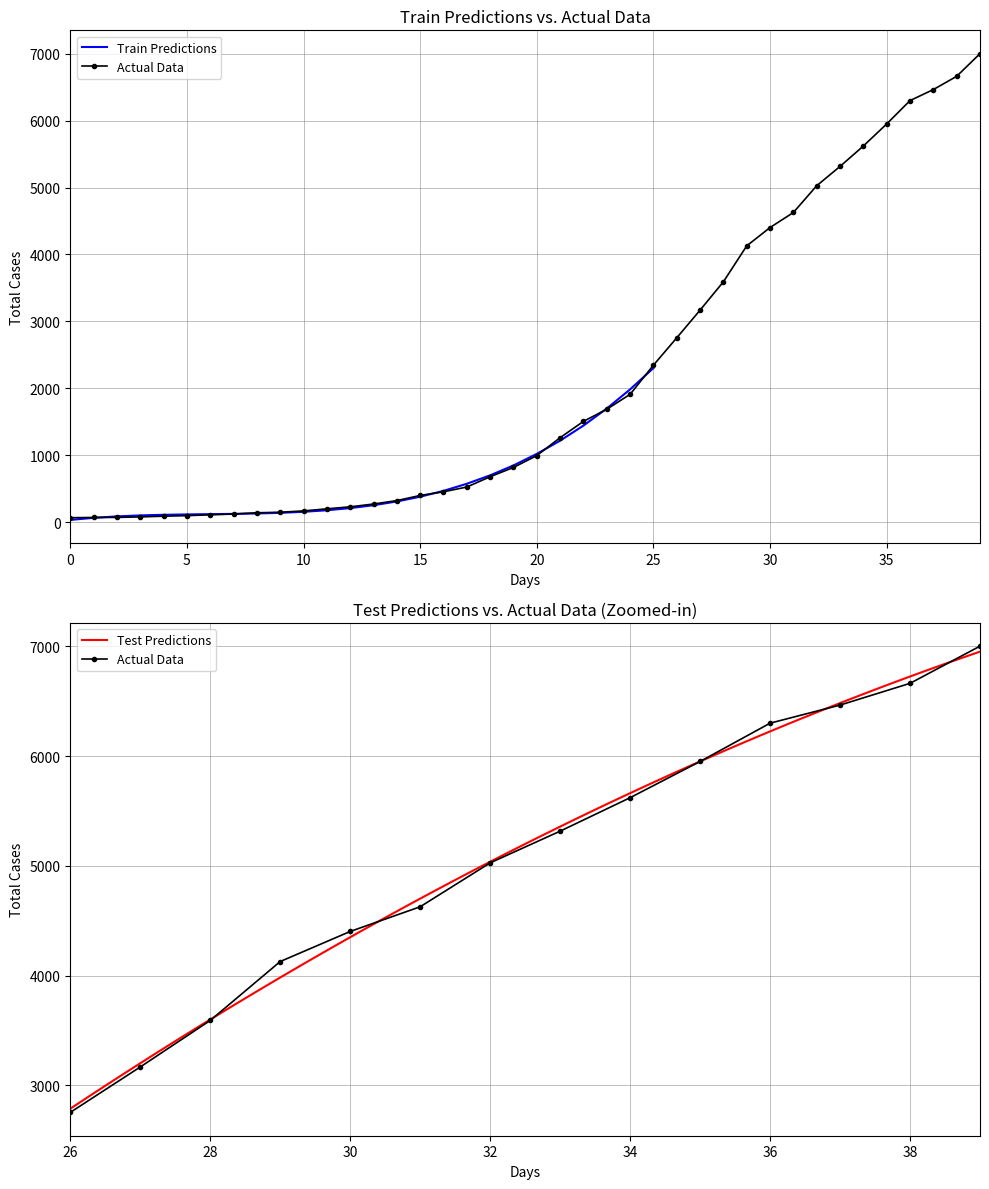

What is the change in value from 2020-03-10 to 2020-03-29?

+4401